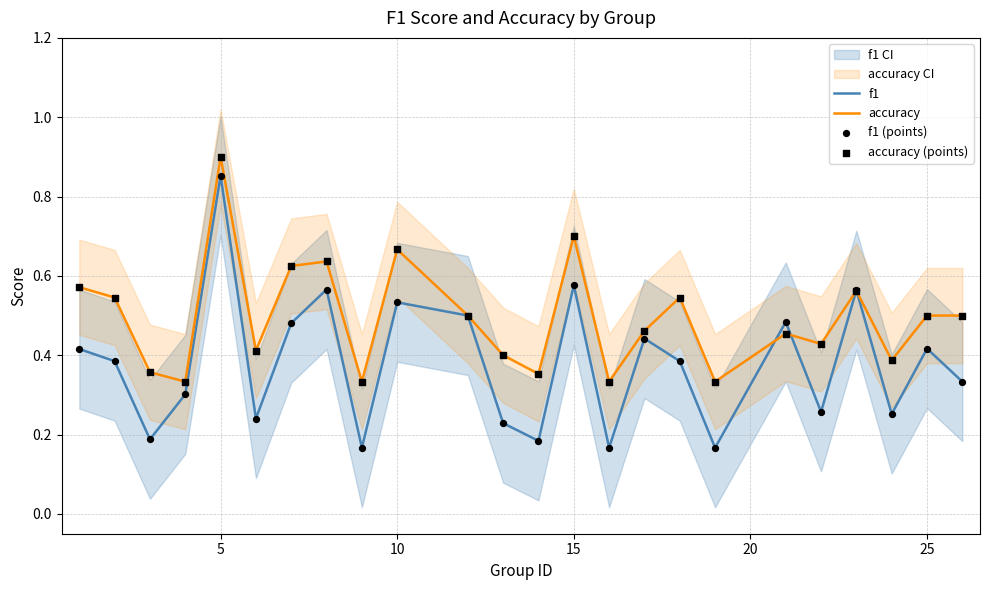

Which series contains the highest Y value?

accuracy